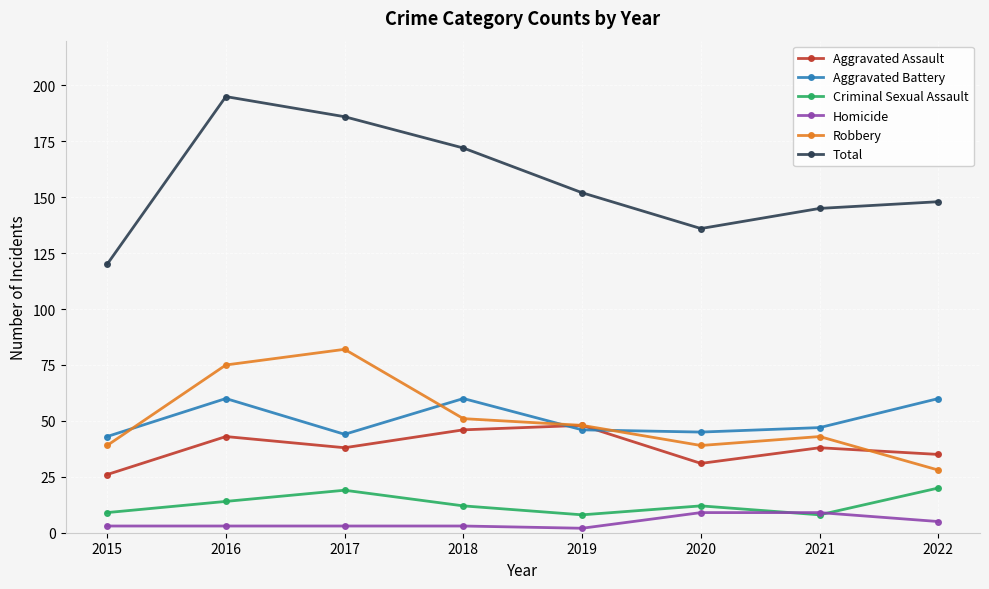

Is it true that Aggravated Assault equals 31 at 2020?

True